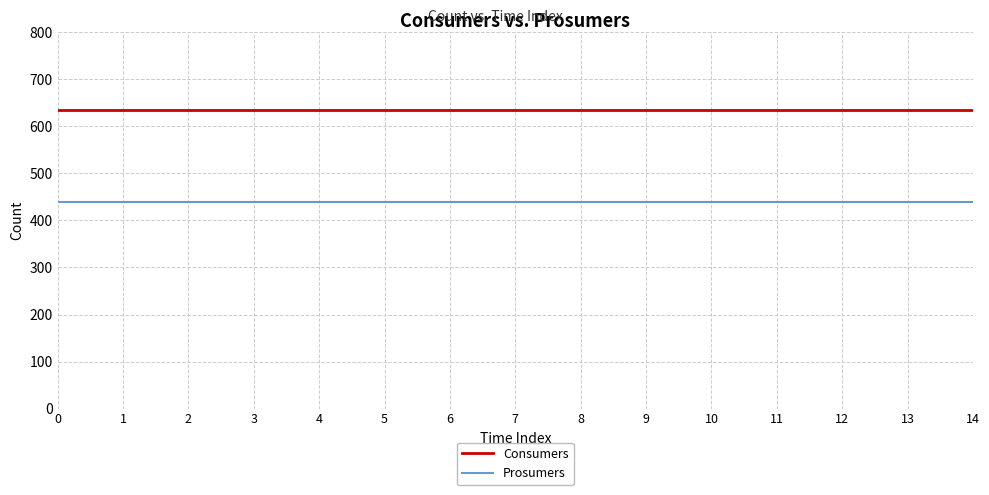

Is the value of Consumers at 9 greater than the value of Prosumers at 8?

Yes